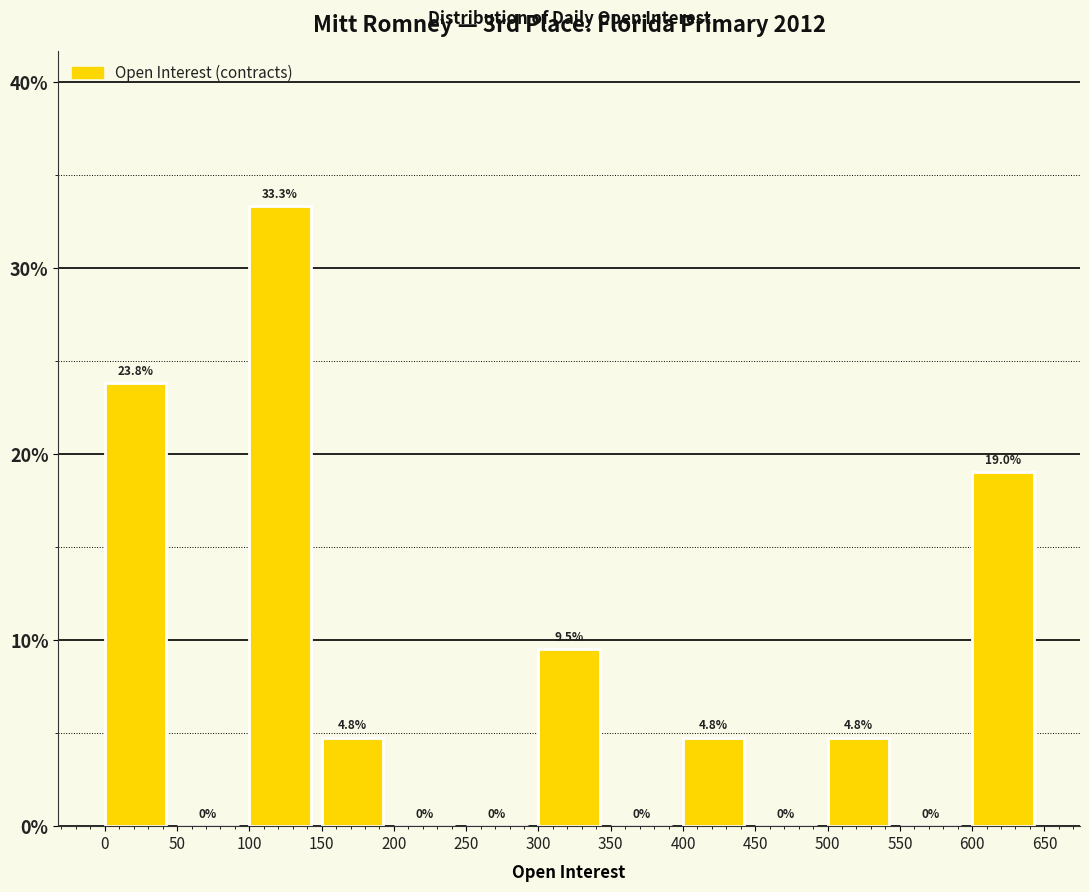

Reading left to right, transcribe this chart: for each bar, give the range it covers on the x-axis and its height.

0 to 50: 23.8
50 to 100: 0.0
100 to 150: 33.3
150 to 200: 4.8
200 to 250: 0.0
250 to 300: 0.0
300 to 350: 9.5
350 to 400: 0.0
400 to 450: 4.8
450 to 500: 0.0
500 to 550: 4.8
550 to 600: 0.0
600 to 650: 19.0